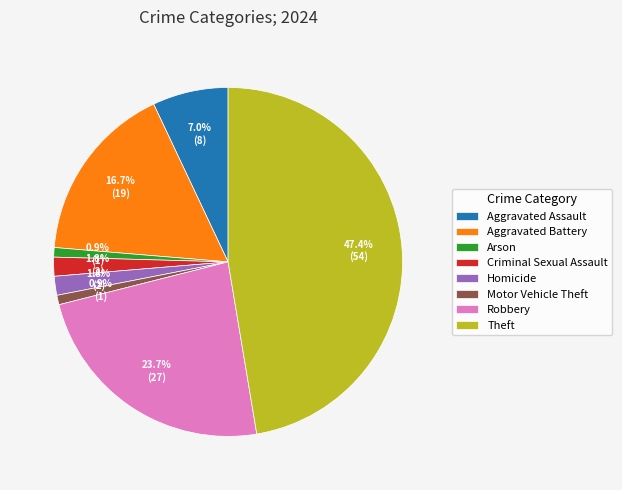

To the nearest percent, what is the combined percentage of Aggravated Assault and Homicide?

9%